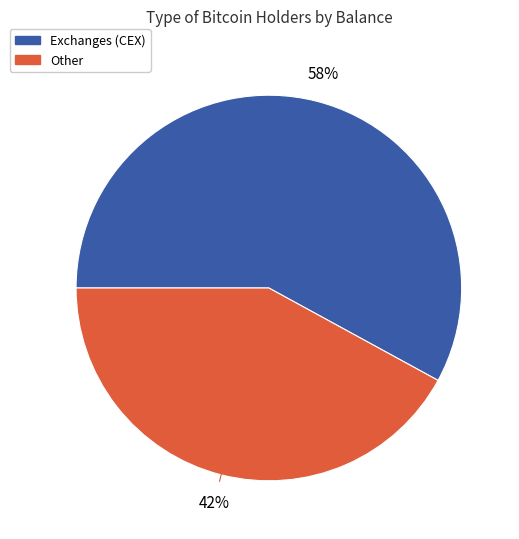

Is there any slice that represents more than half of the pie?

Yes